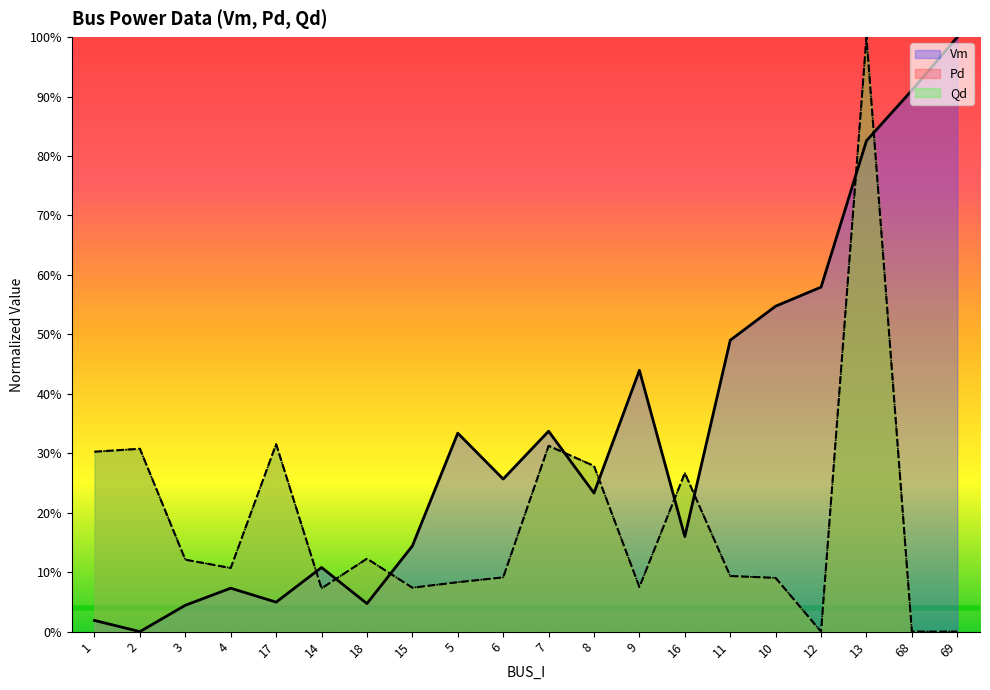

True or false: Qd has a value of 0.1 at 3.

False